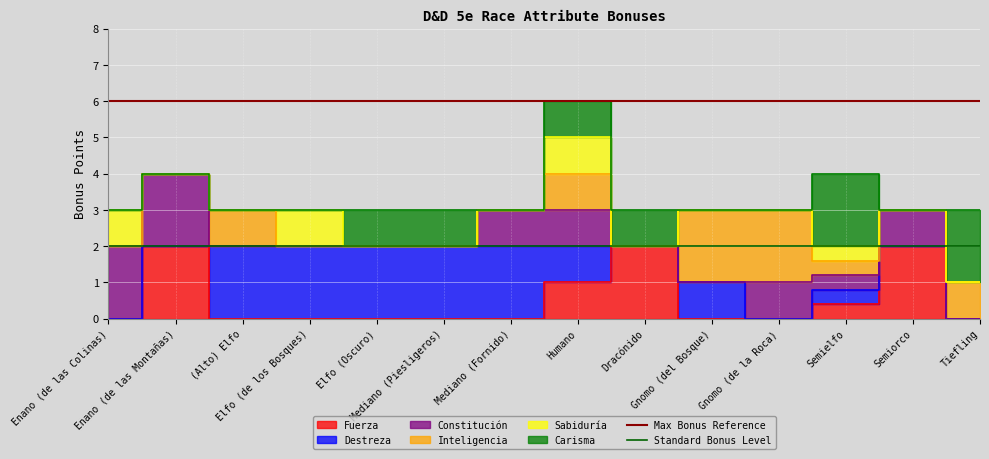

Which category has the highest value in the Max Bonus Reference series?

Enano (de las Colinas)